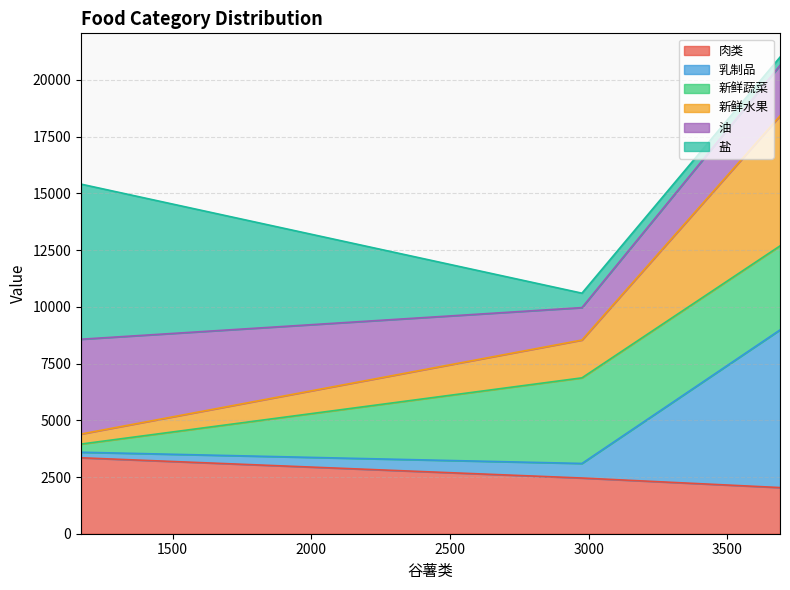

What is the minimum value for 肉类?

2034